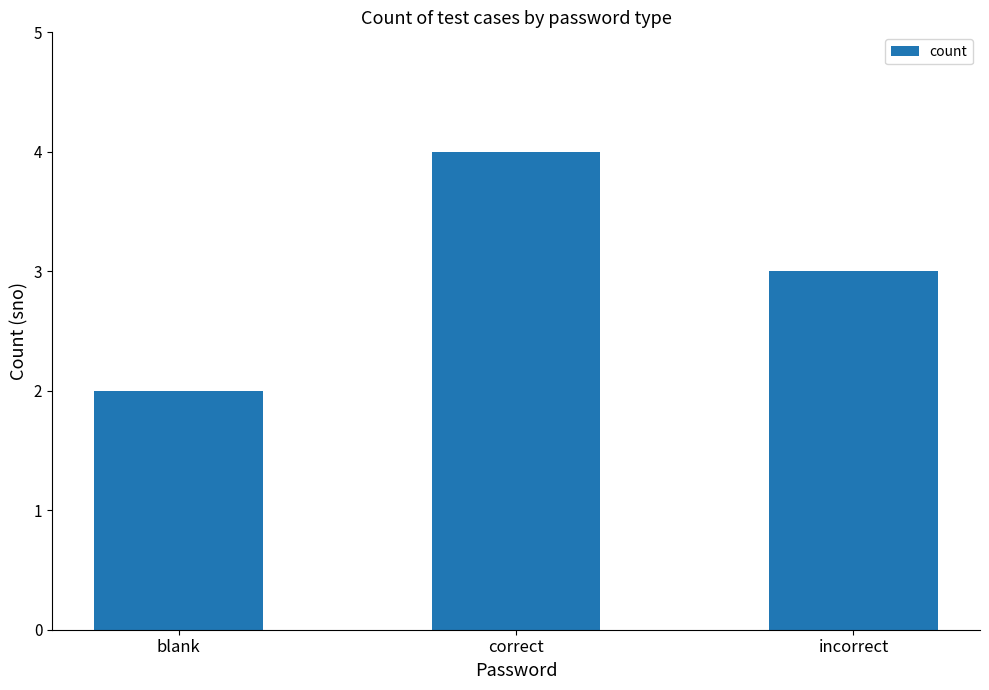

Reading left to right, list all the values displayed in this chart.

2	4	3